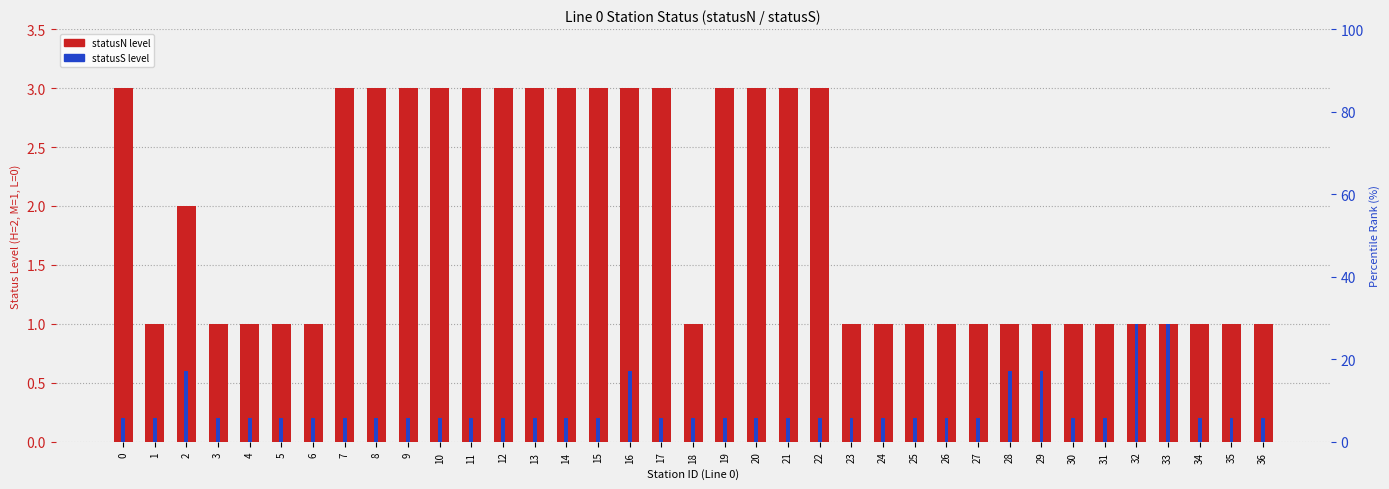

What is the minimum value shown in the chart?

0.2